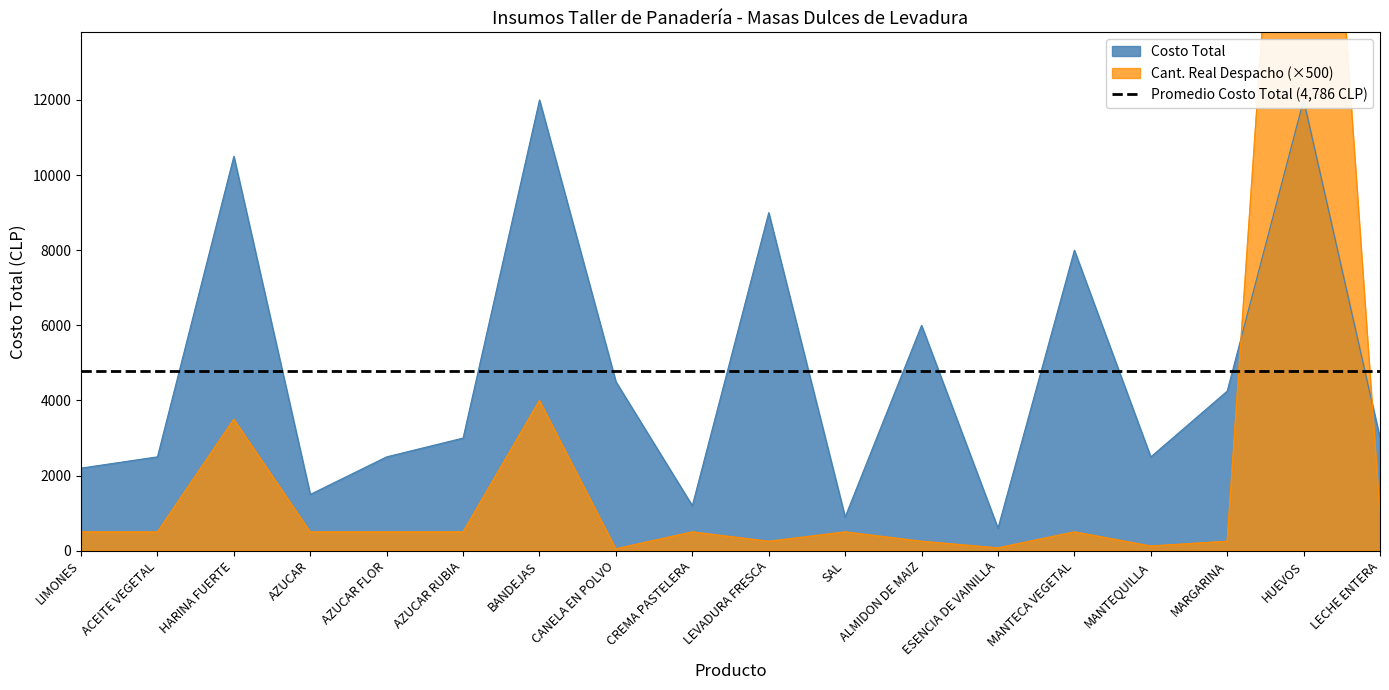

What is the difference between the maximum and minimum values in the Cant. Real Despacho series?

29950